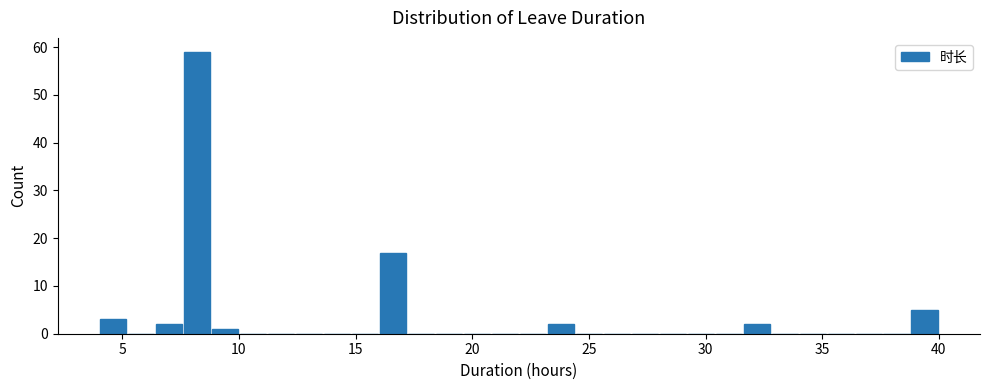

Around what value on the x-axis is the tallest bar? Give the approximate position of its centre, as read against the axis.

8.0